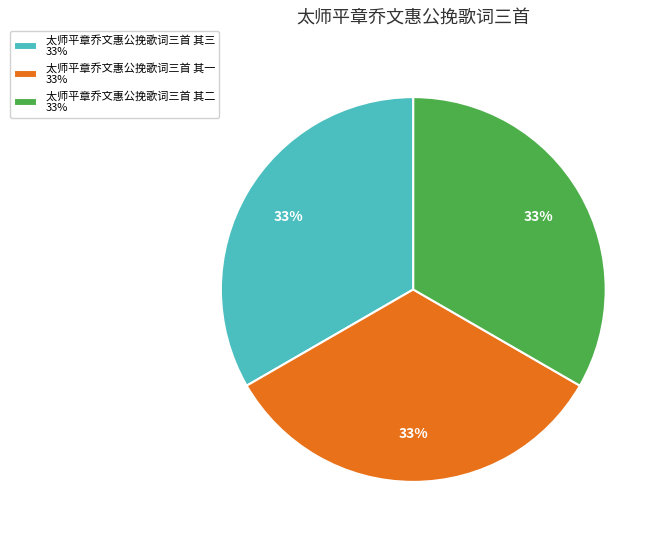

Is the sum of 太师平章乔文惠公挽歌词三首 其二 33% and 太师平章乔文惠公挽歌词三首 其一 33% greater than half?

Yes